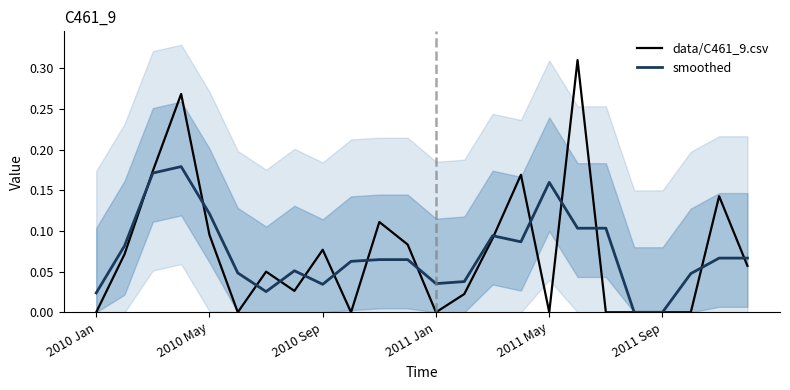

Is the value of data/C461_9.csv at 22 greater than the value of smoothed at 22?

Yes